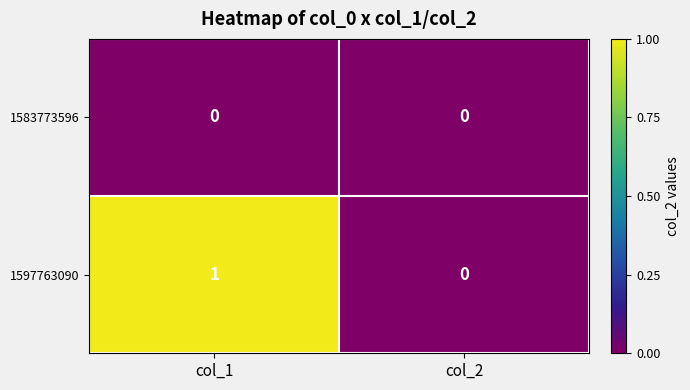

Which series has the widest spread of values?

1597763090